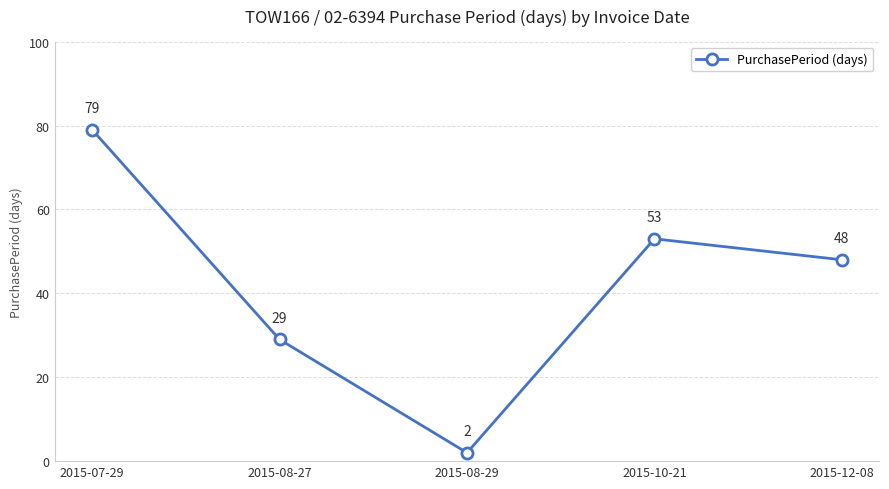

Reading right to left, what are all the values shown in this chart?

2015-12-08=48	2015-10-21=53	2015-08-29=2	2015-08-27=29	2015-07-29=79